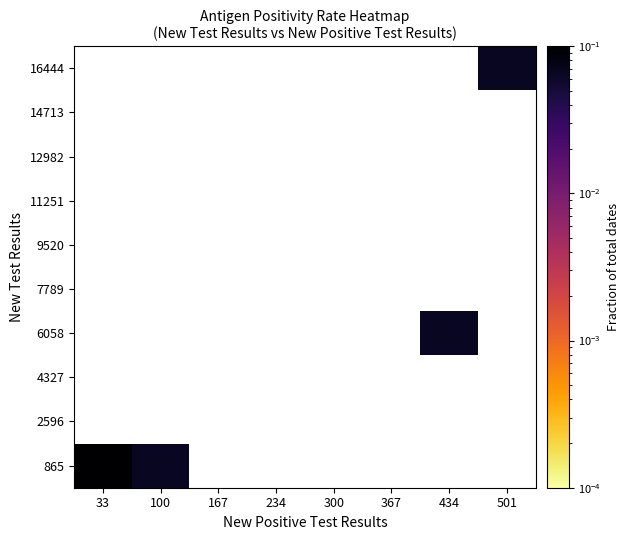

At how many categories does at least one series exceed 0?

4